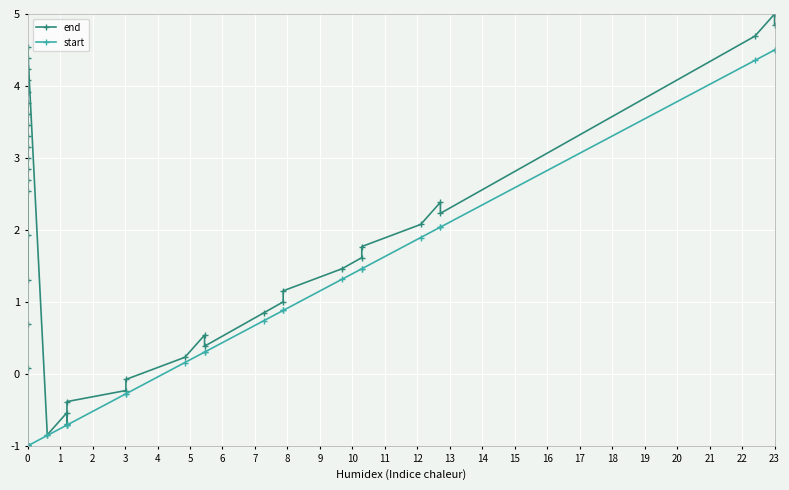

True or false: start and end cross at least once.

False